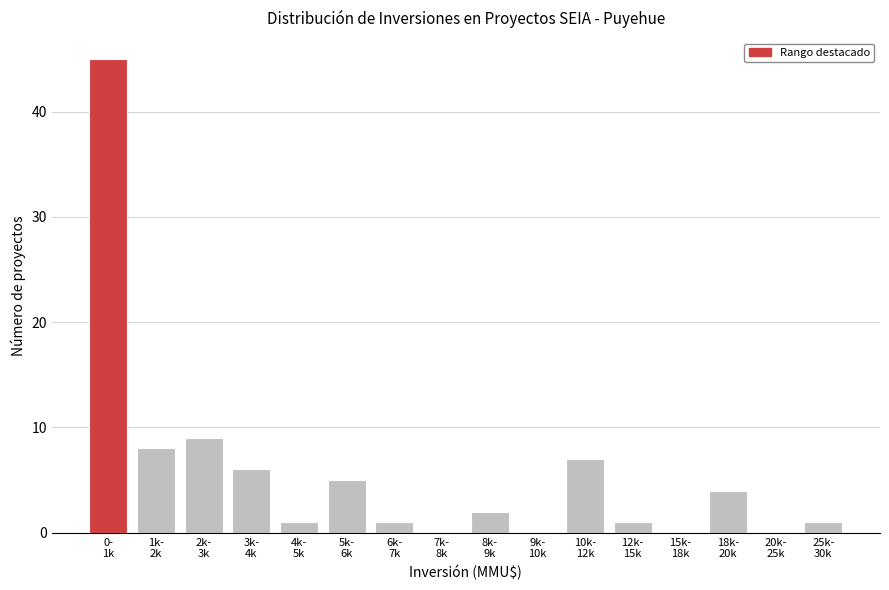

What is the greatest value displayed?

45